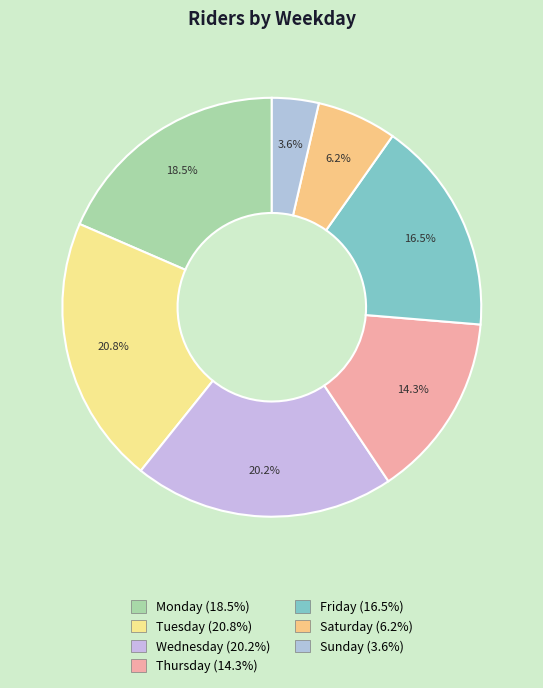

To the nearest percent, what is the difference between the Saturday and Thursday slice percentages?

8%